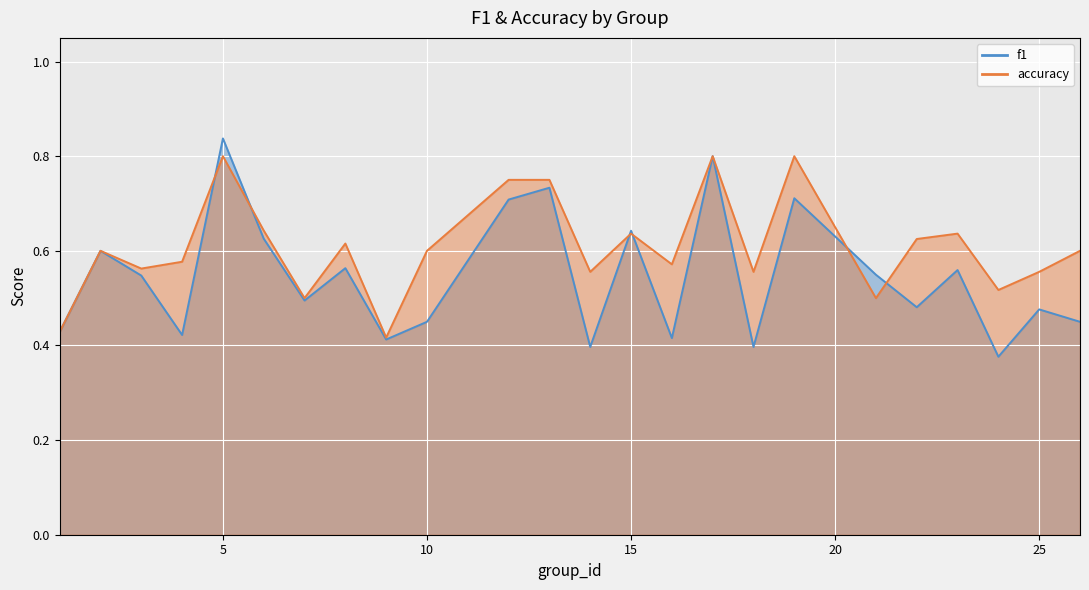

True or false: accuracy has a value of 0.4 at 12.

False